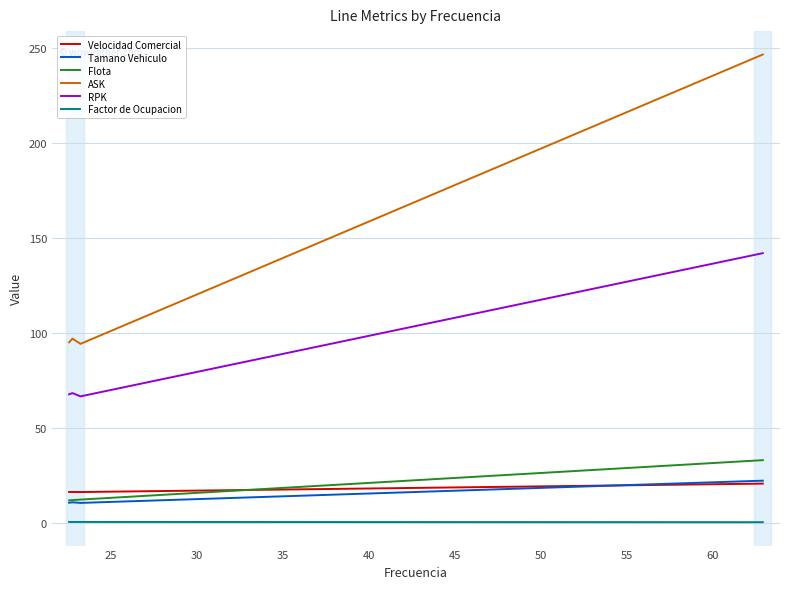

Which series has the widest spread of values?

ASK